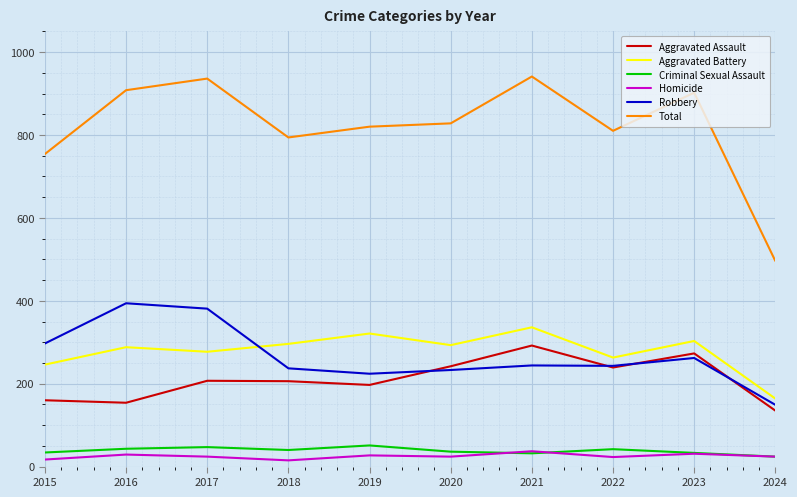

What is the sum of the Criminal Sexual Assault values at 2015 and 2018?

74